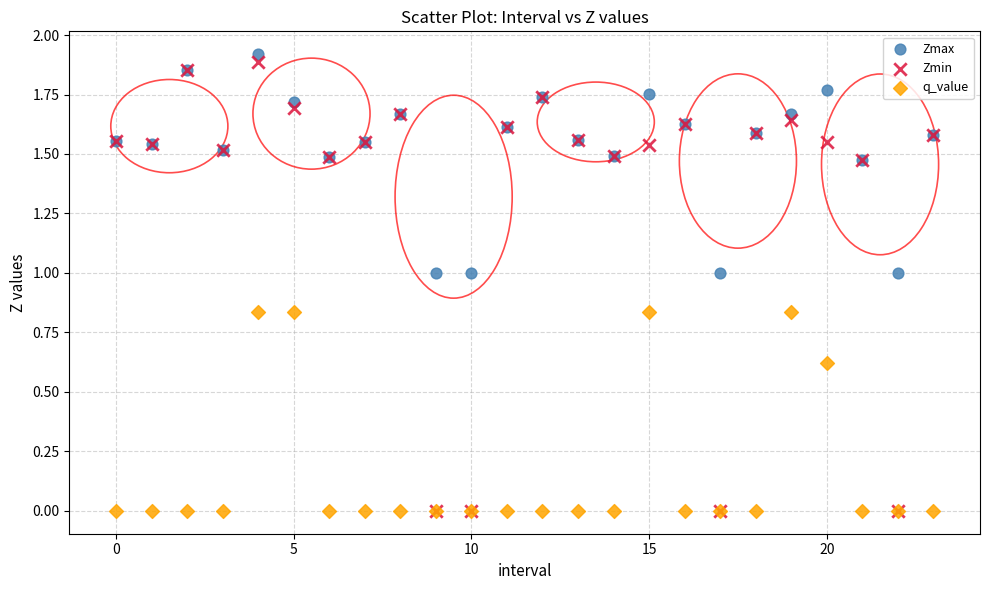

Which series has the largest Y range (max minus min)?

Zmin